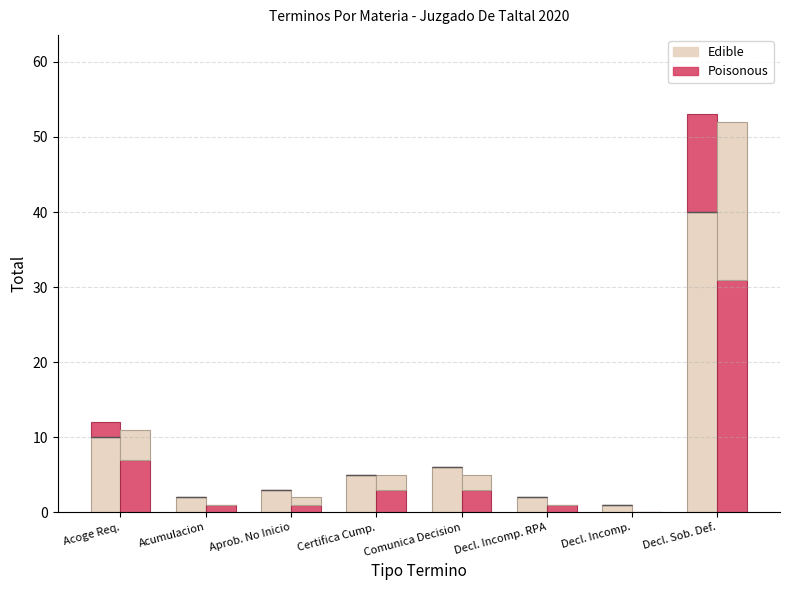

List the labels in order of Edible value, smallest first.

Decl. Incomp., Acumulacion, Decl. Incomp. RPA, Aprob. No Inicio, Certifica Cump., Comunica Decision, Acoge Req., Decl. Sob. Def.